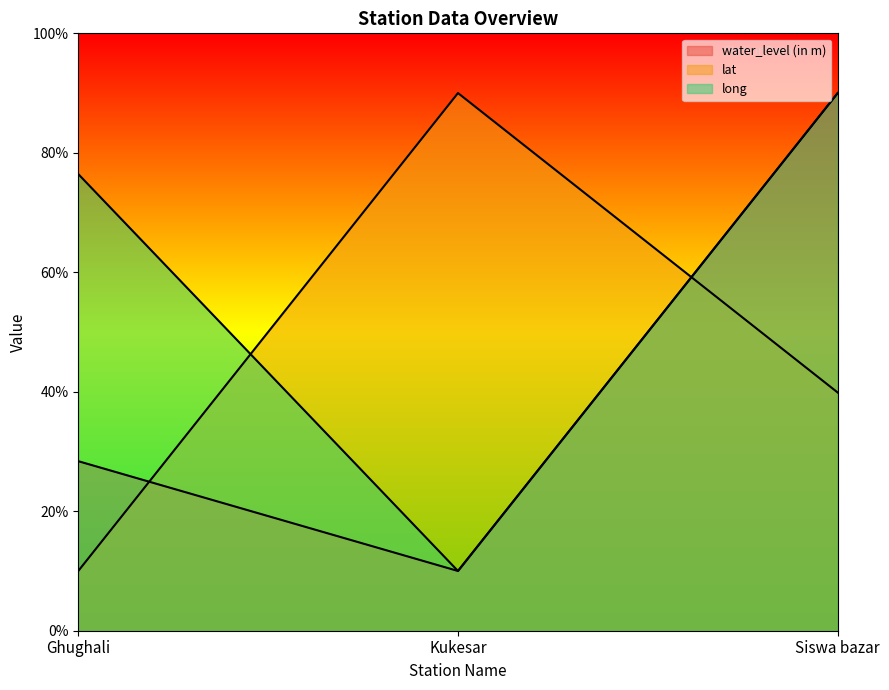

List the series in order of their peak value, lowest first.

water_level (in m), lat, long